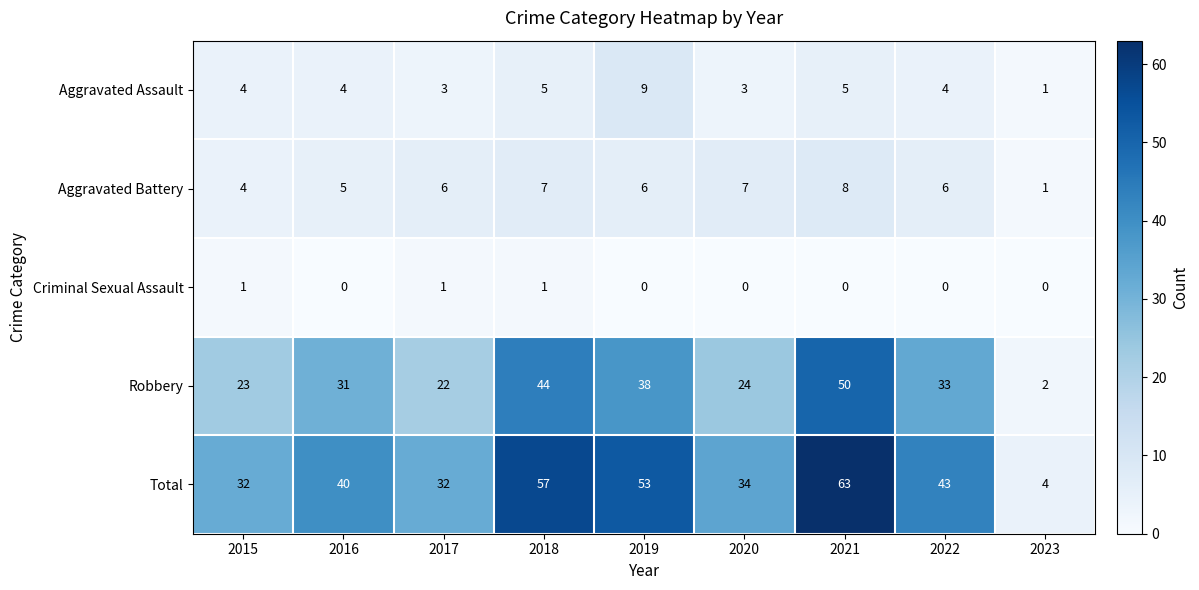

At which label does Robbery reach its minimum?

2023